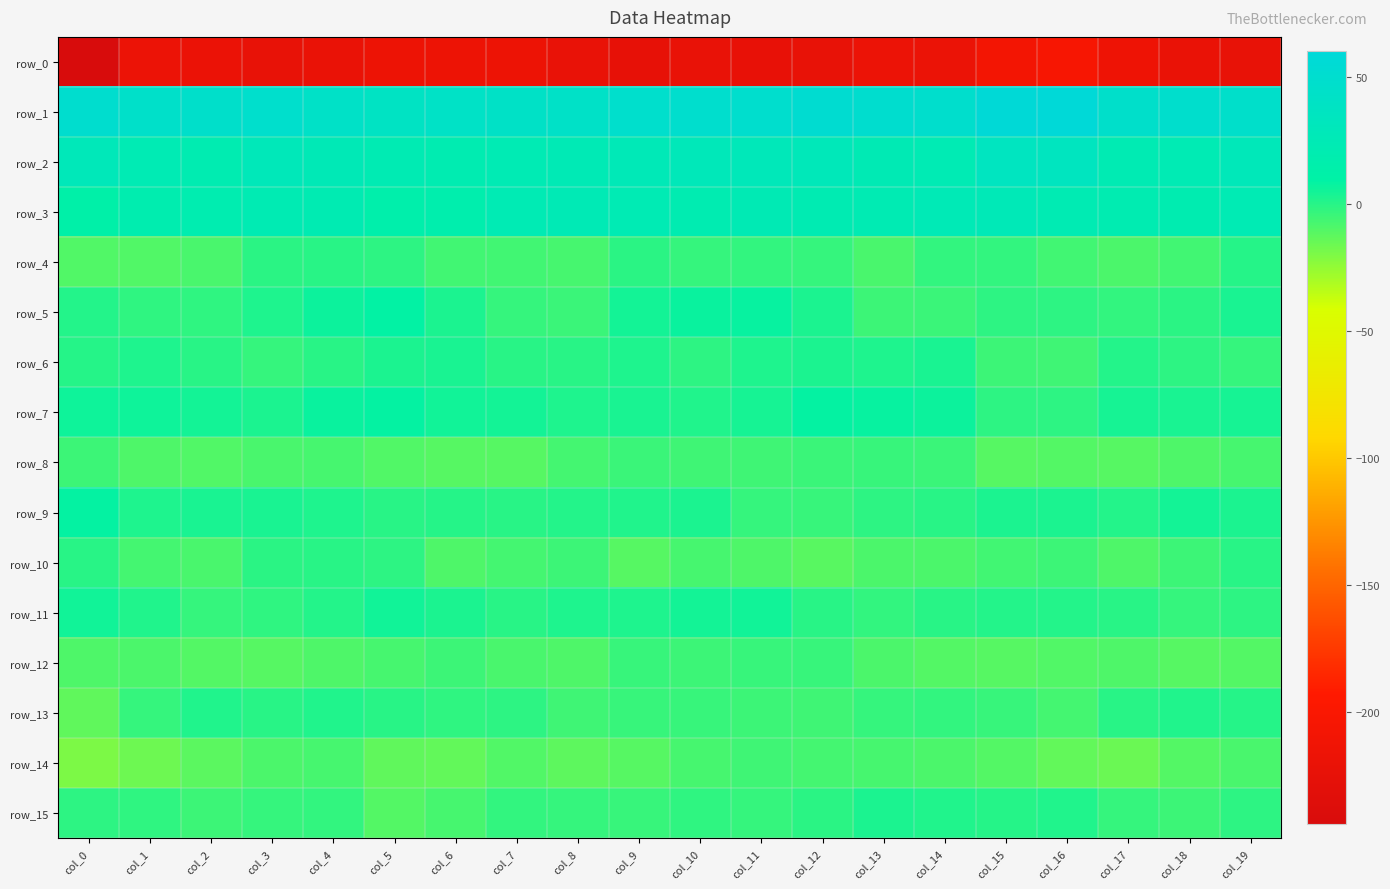

Read the row_10 value at col_14.

-8.8